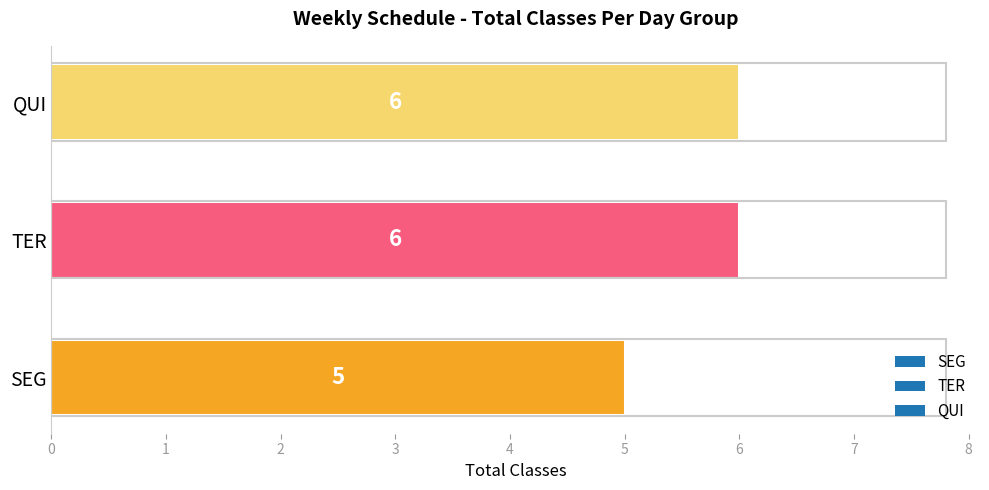

At which category does the chart reach its minimum across all series?

SEG